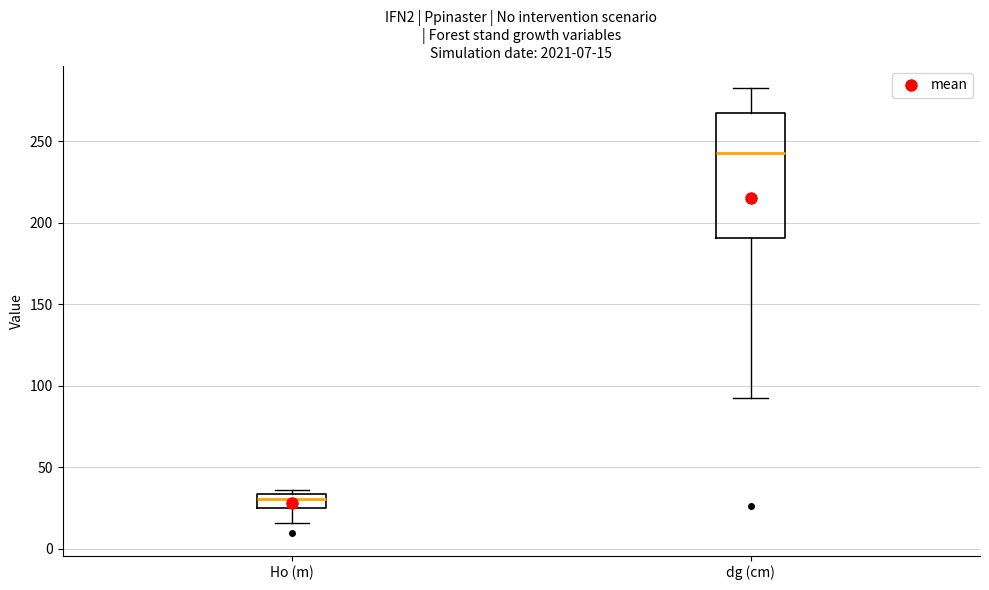

Which box has the lowest median line?

Ho (m)